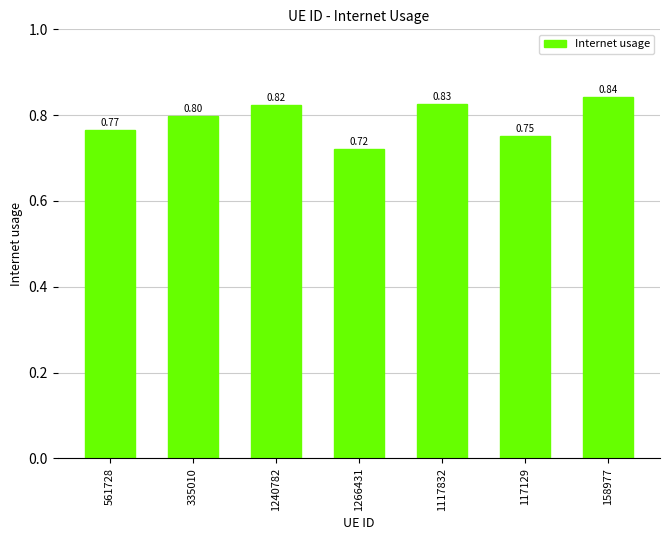

At which category does the chart reach its peak across all series?

158977